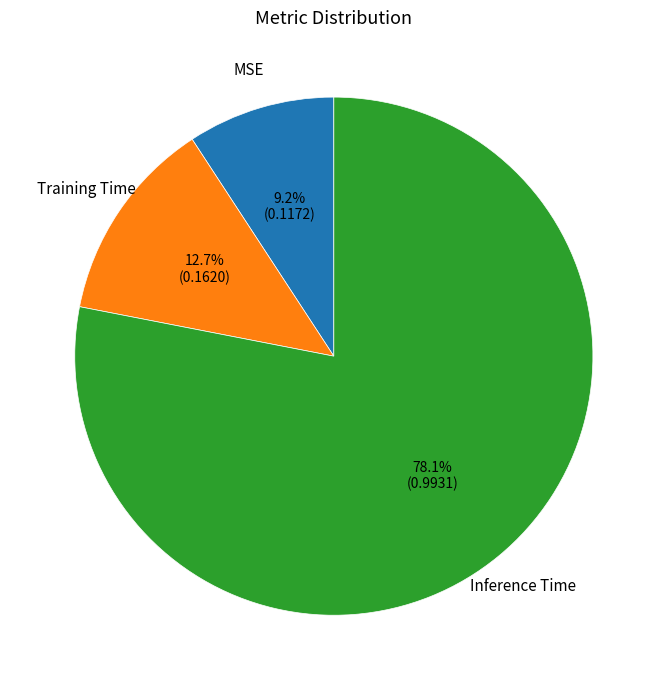

Which slice is the largest?

Inference Time